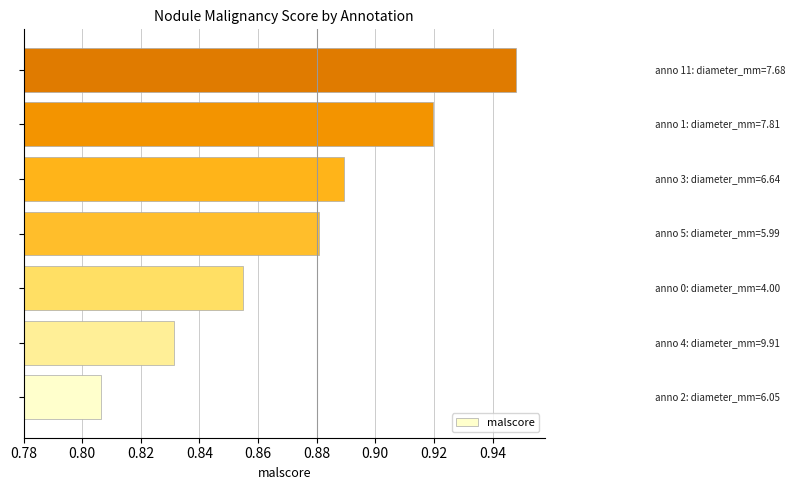

Count the values in the range 0 to 1.

7